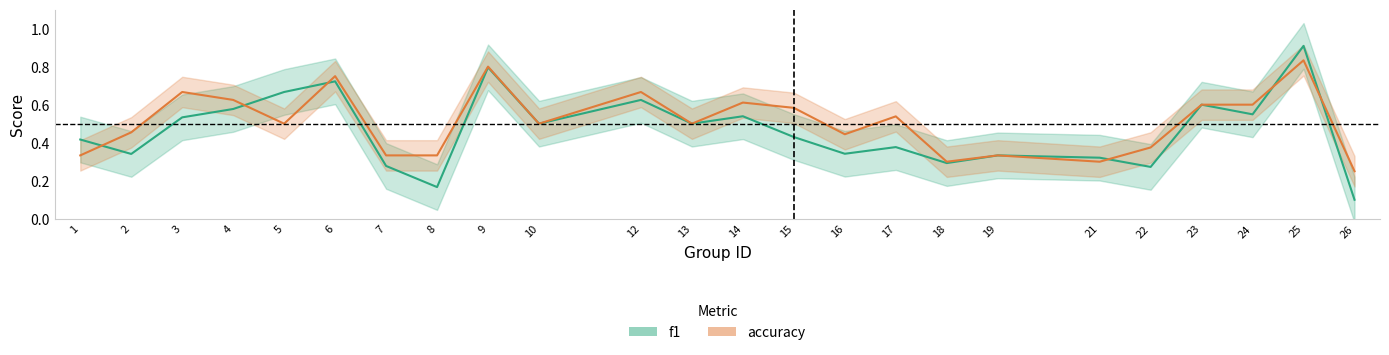

The value of accuracy at 12 is 0.3. True or false?

False